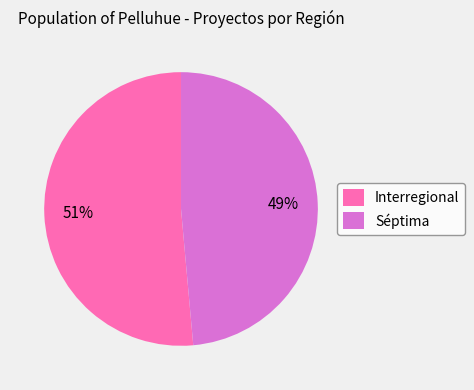

Which has a higher value, Interregional or Séptima?

Interregional